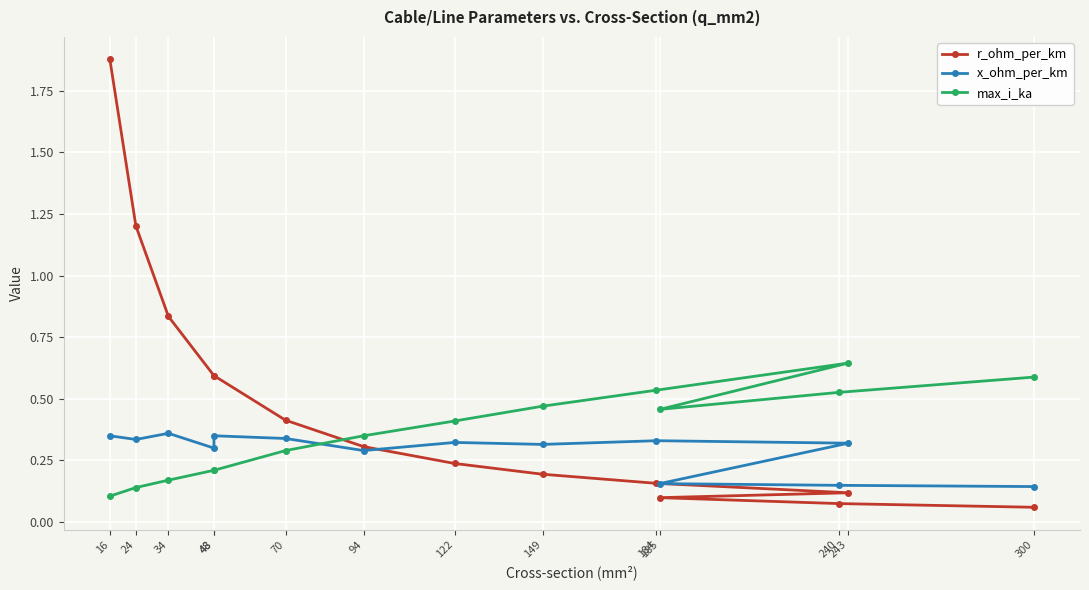

List the series in order of their overall mean, lowest first.

x_ohm_per_km, max_i_ka, r_ohm_per_km